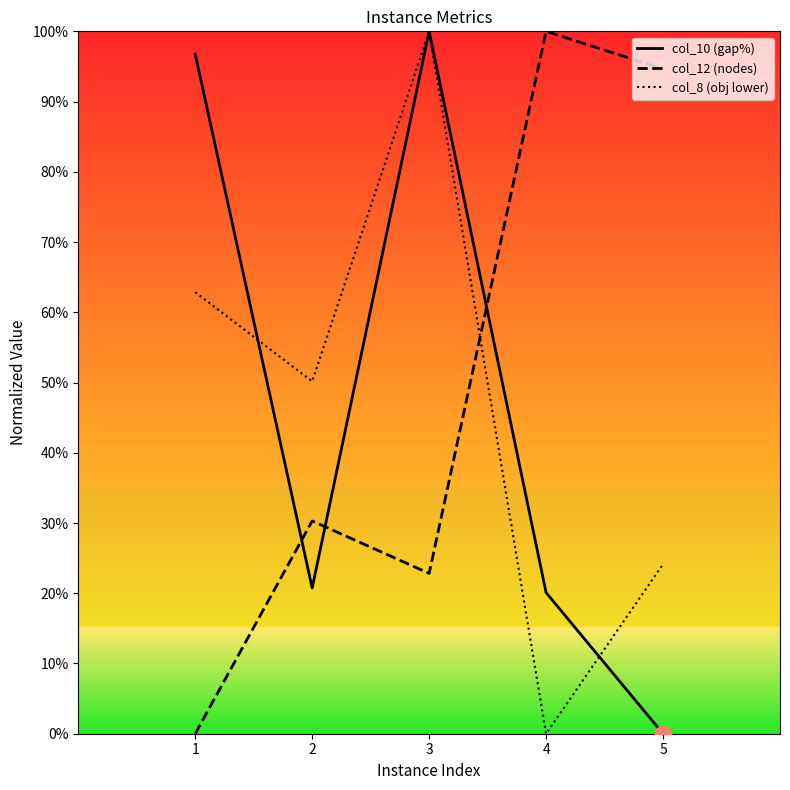

What is the spread (max minus min) of values at 5?

0.9